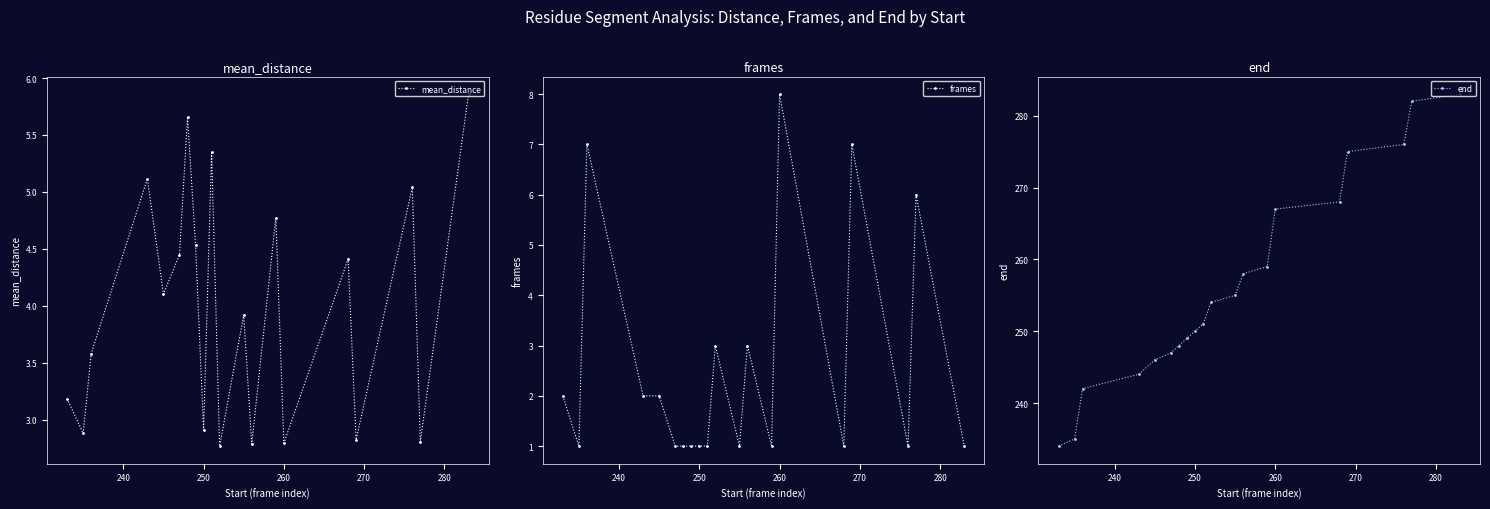

What is the smallest value displayed?

1.0